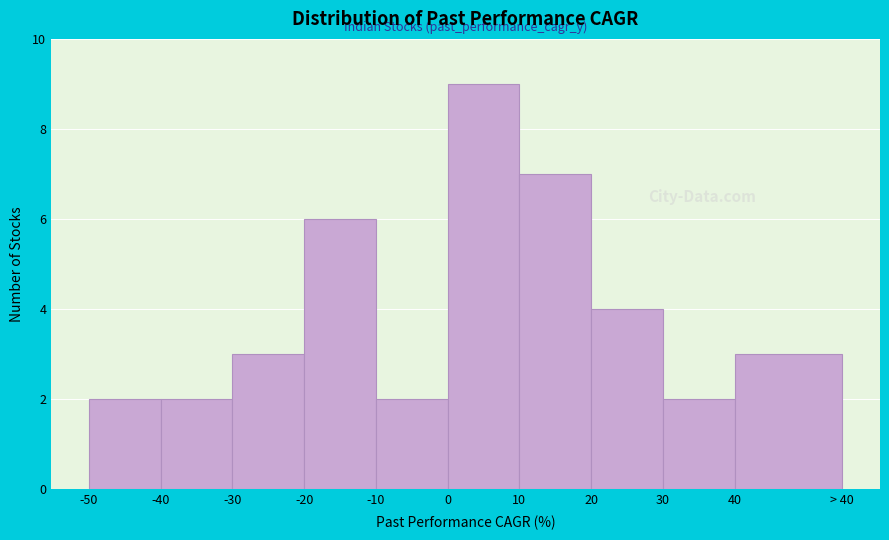

Reading left to right, what are all the values shown in this chart?

-50=2	-40=2	-30=3	-20=6	-10=2	0=9	10=7	20=4	30=2	40=3